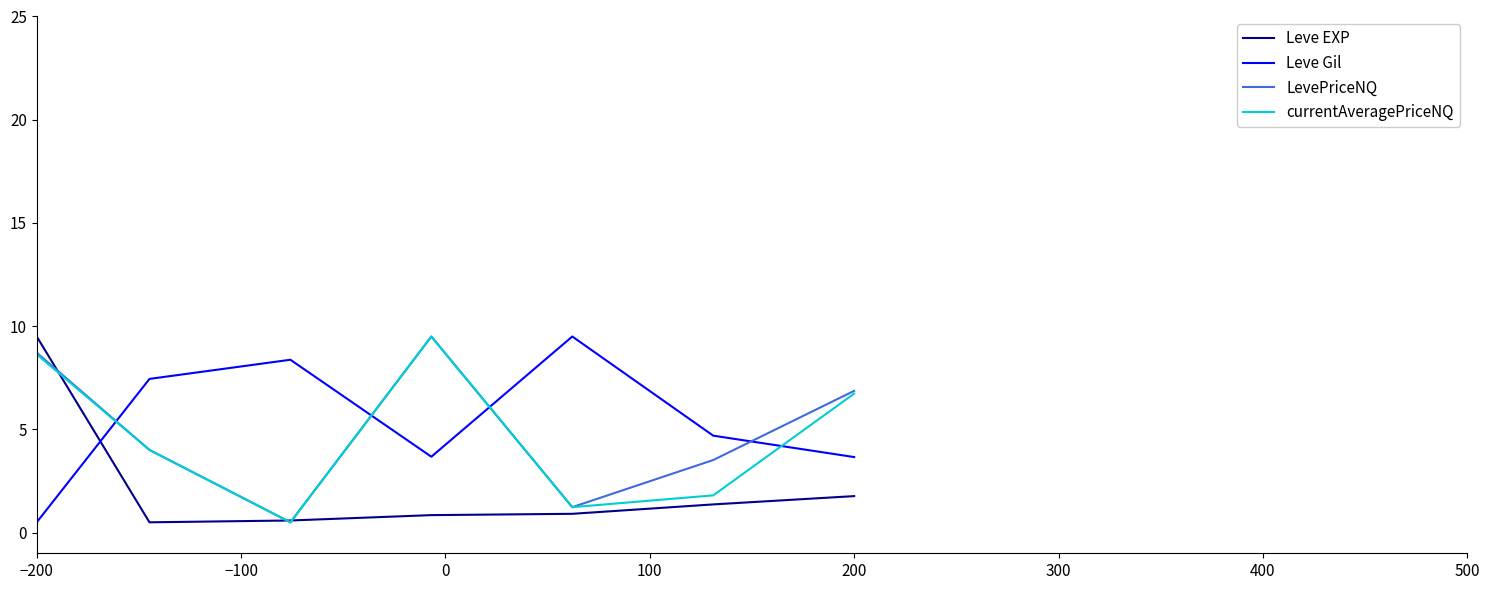

What is the sum of all Leve EXP values?

15.5